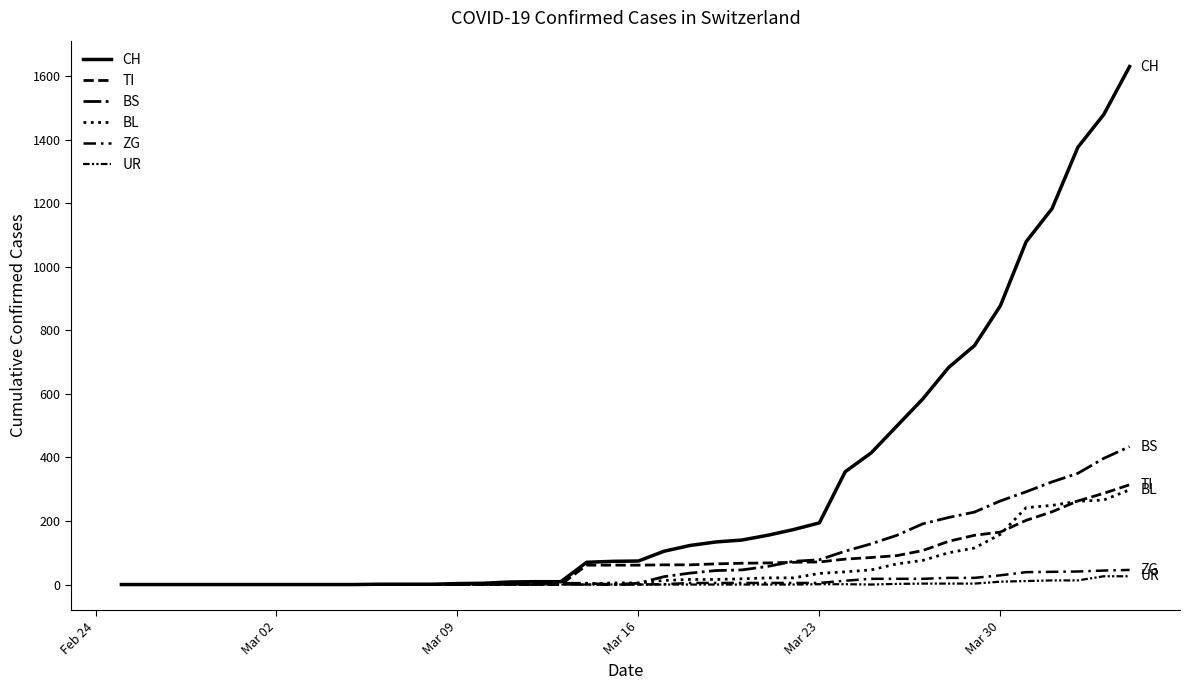

Is this an area chart (filled region under the line)?

No